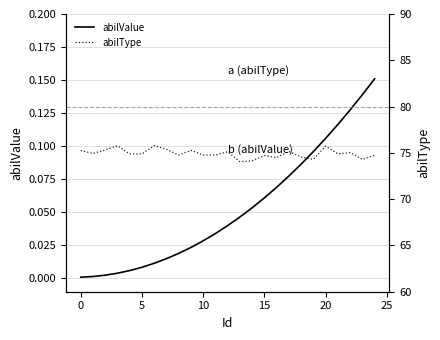

Rank the series by their average value, from highest to lowest.

abilType, abilValue